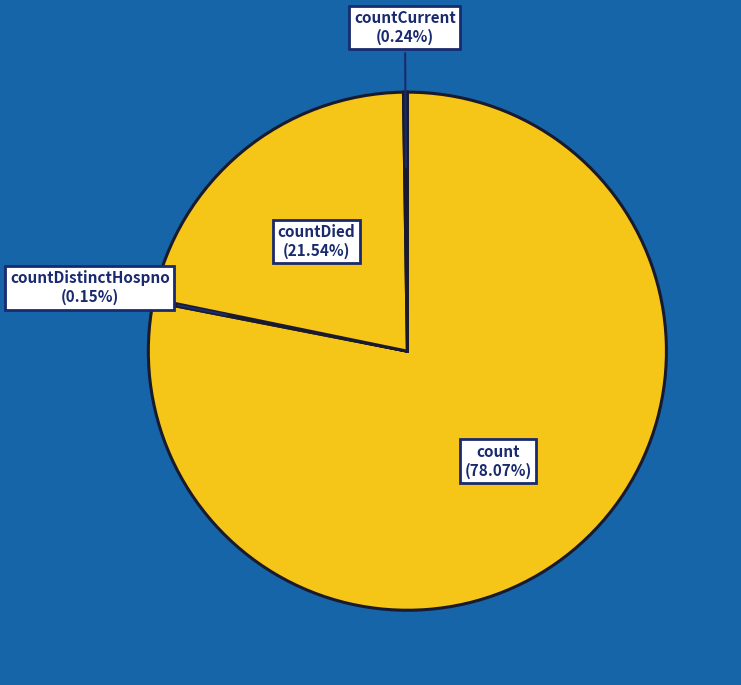

To the nearest percent, what is the combined percentage of countDied and count?

100%